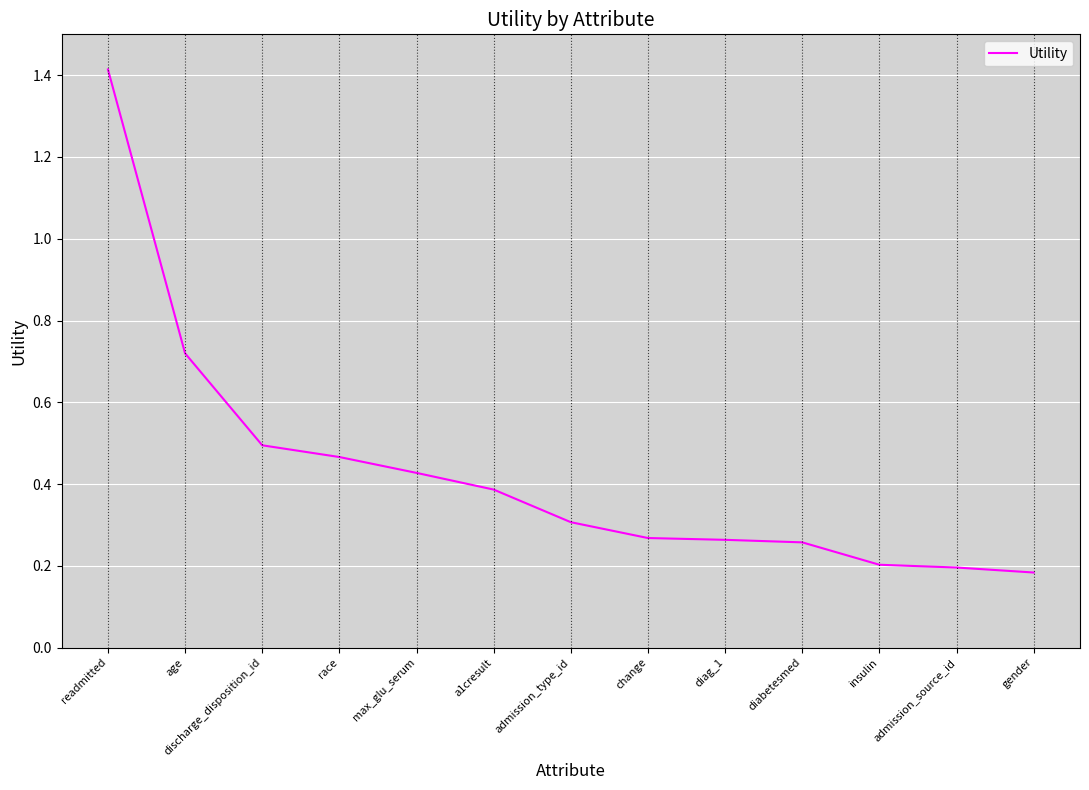

What is the difference between the maximum and minimum values?

1.2